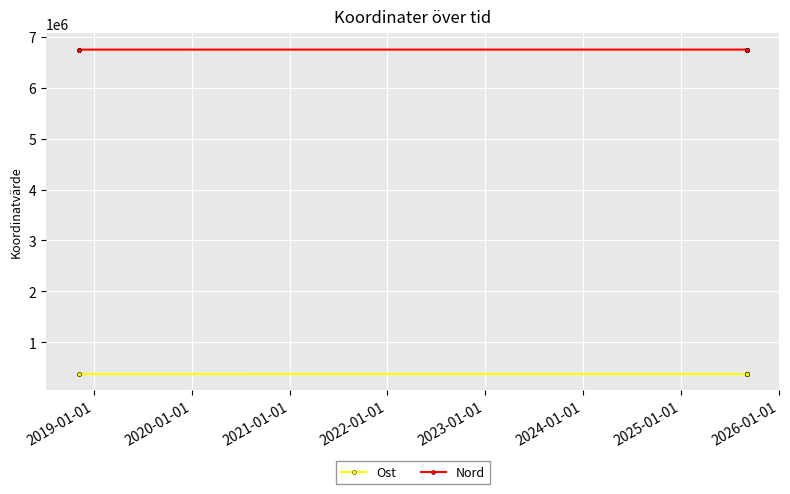

List the series in order of their peak value, lowest first.

Ost, Nord